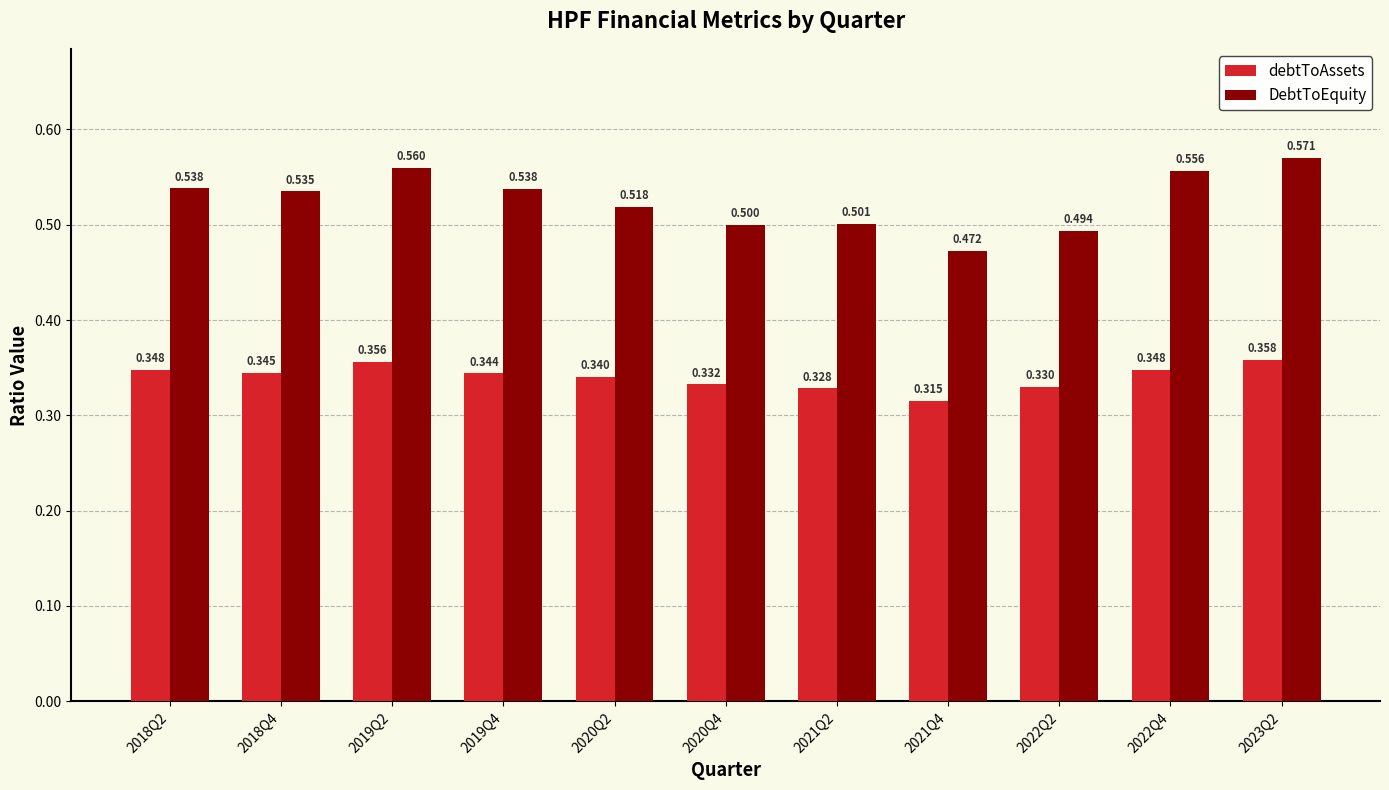

Which series changed the most between 2019Q4 and 2023Q2?

DebtToEquity